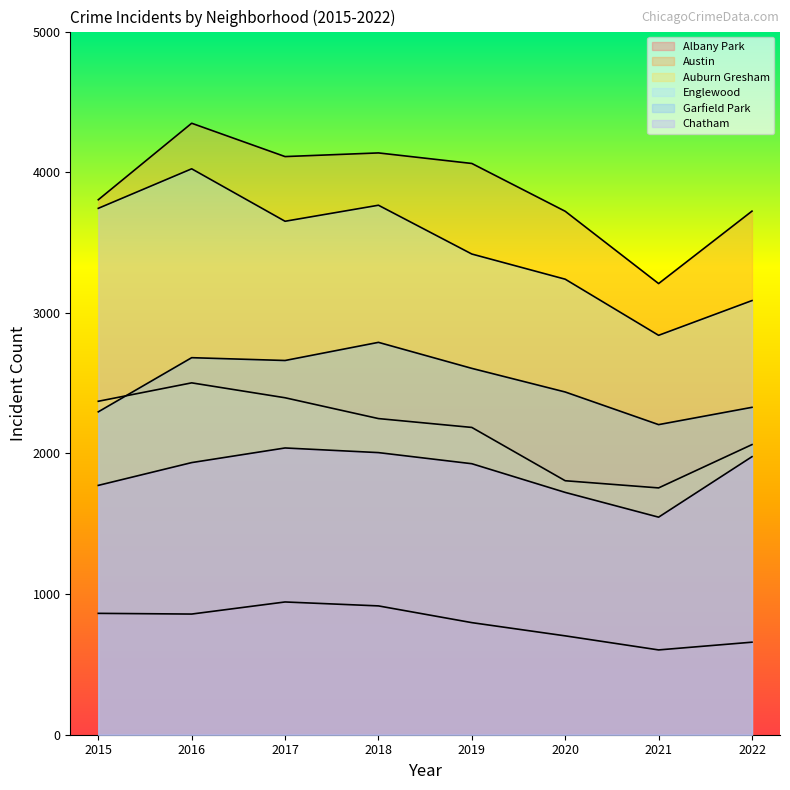

At how many categories does at least one series exceed 2386?

8